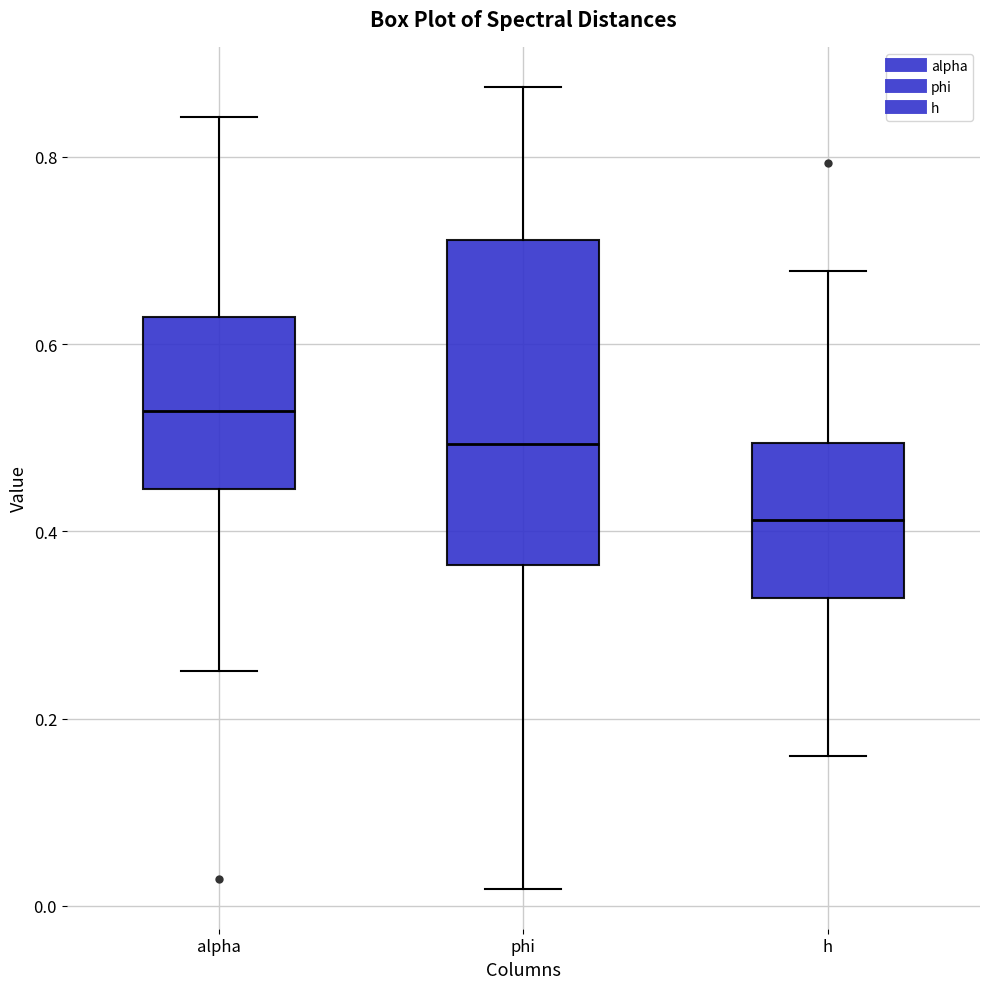

Which box is the tallest, from its lower edge to its upper edge?

phi